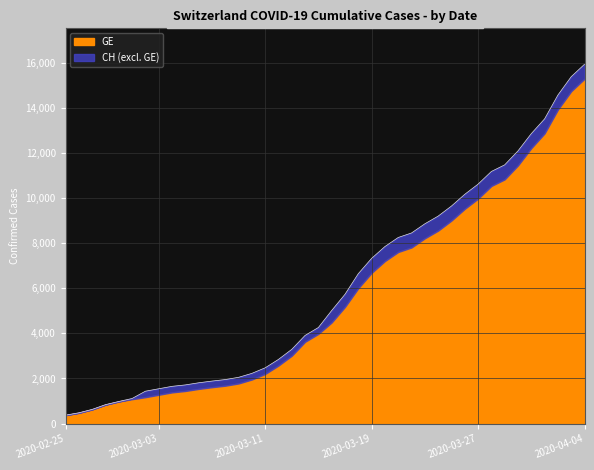

Where is the data nearest to the value 8150?

2020-03-21